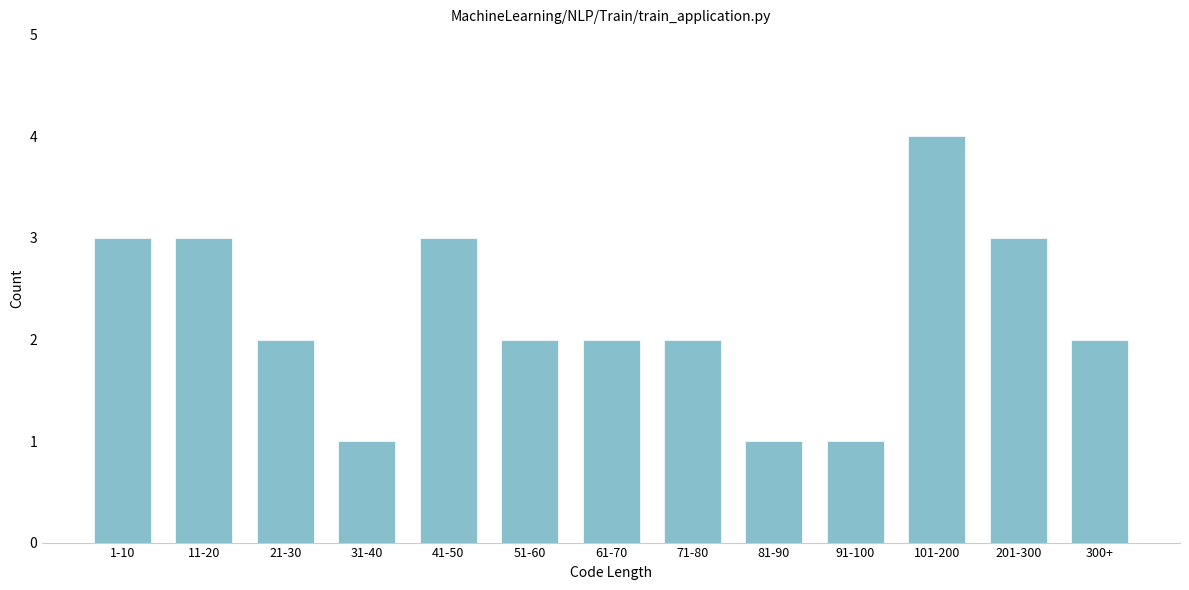

Reading left to right, what are all the values shown in this chart?

3	3	2	1	3	2	2	2	1	1	4	3	2